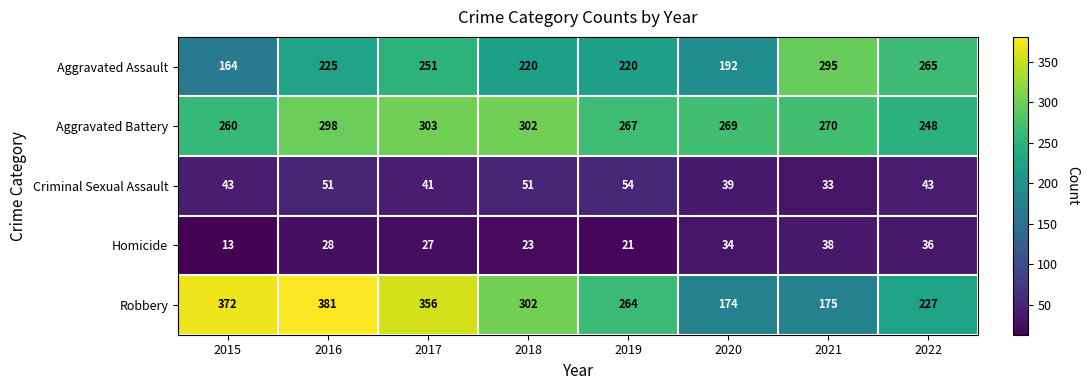

Read the Criminal Sexual Assault value at 2019, to the nearest 10.

50